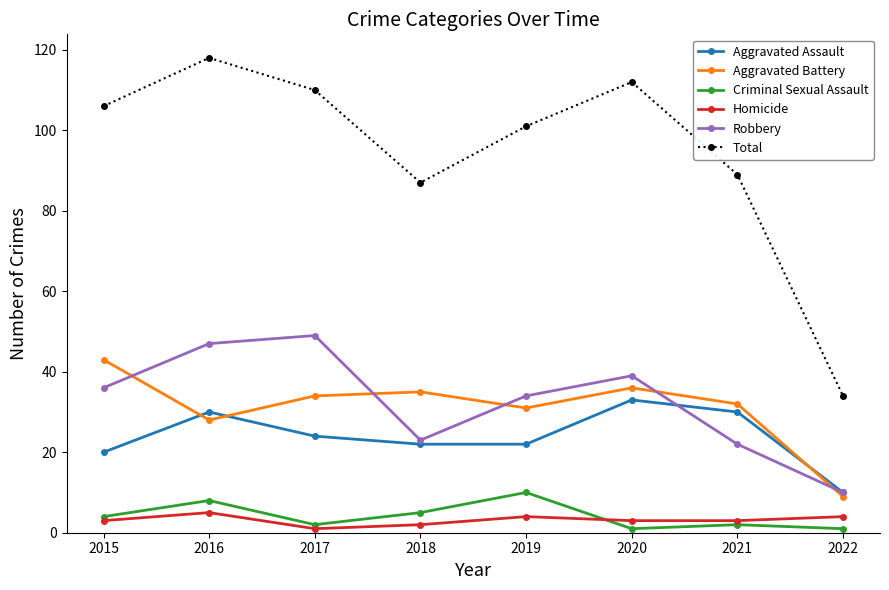

How many series are shown in this chart?

6